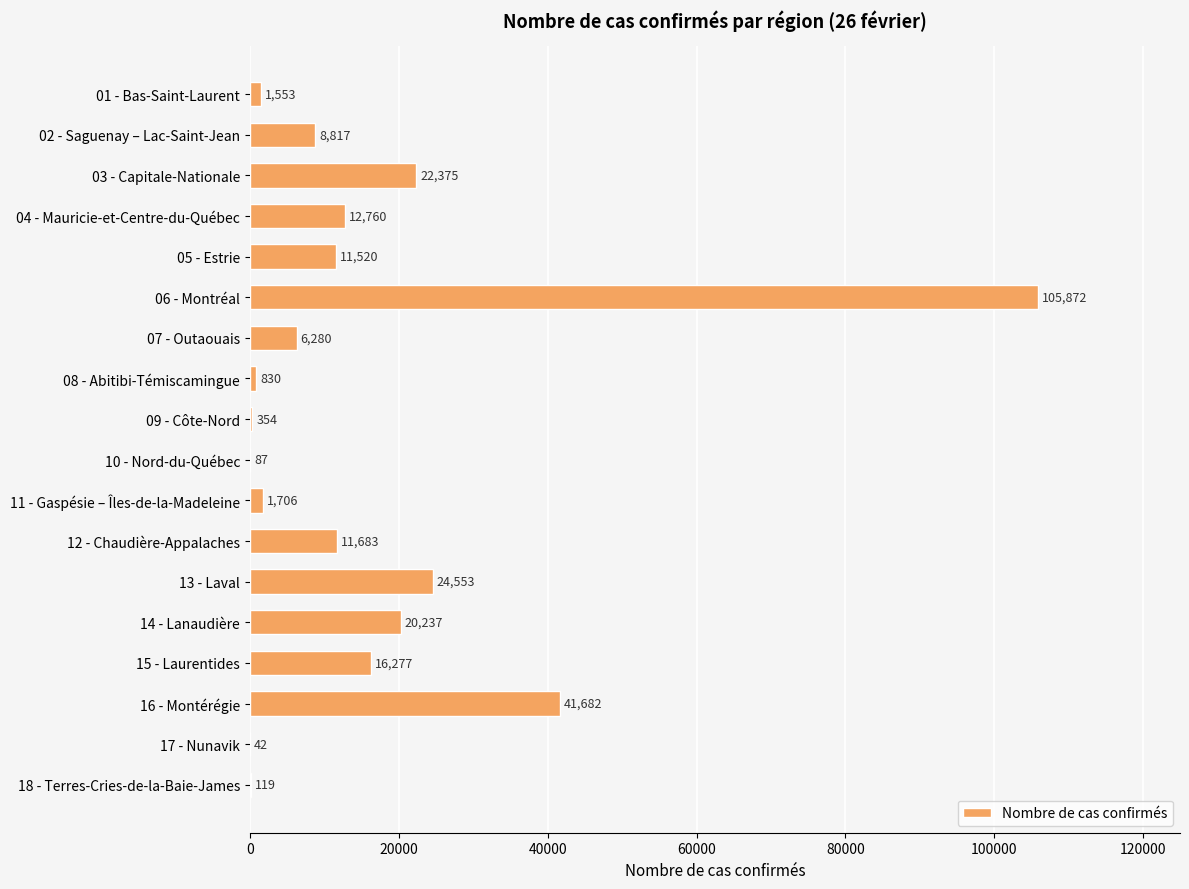

What is the greatest value displayed?

105872